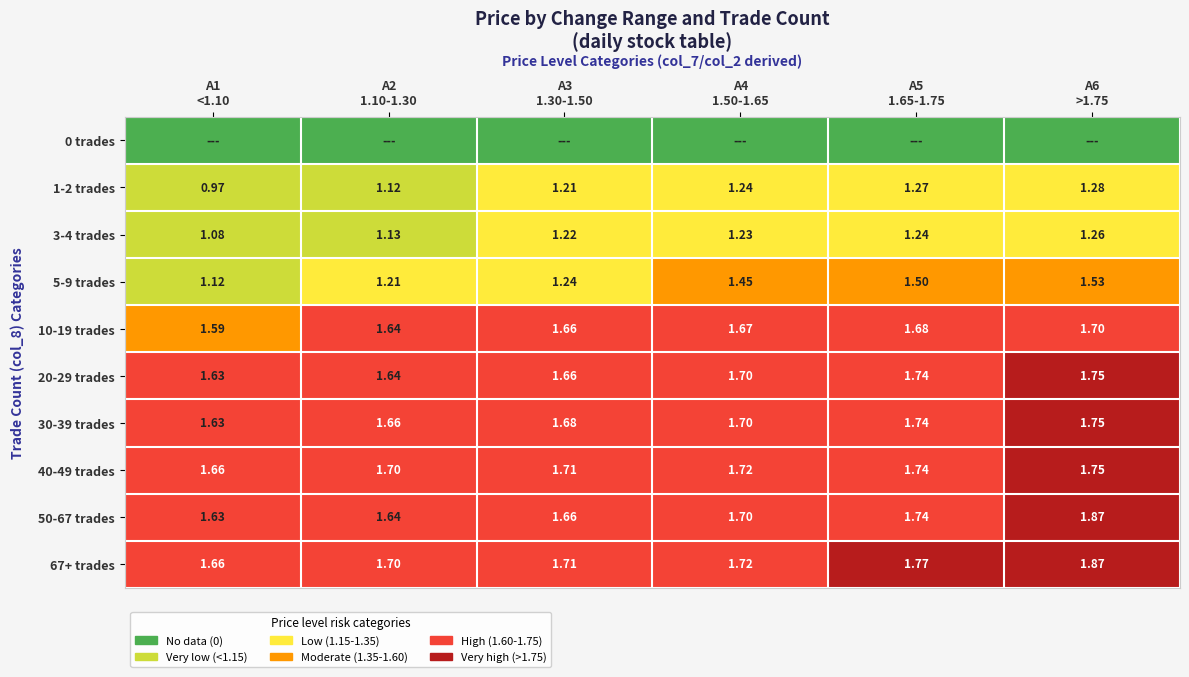

True or false: 10-19 trades has a value of 1.7 at A3 1.30-1.50.

True